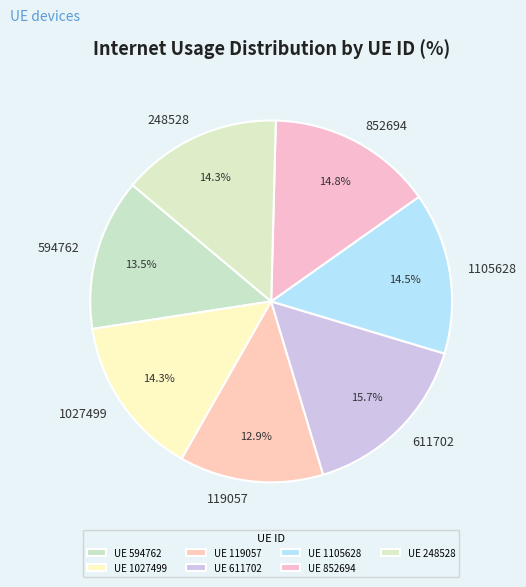

How much of the chart is everything except 248528?

85.7%